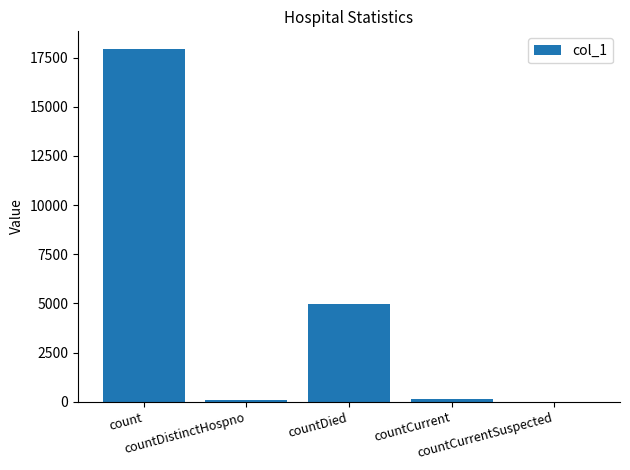

What is the maximum value shown in the chart?

17945